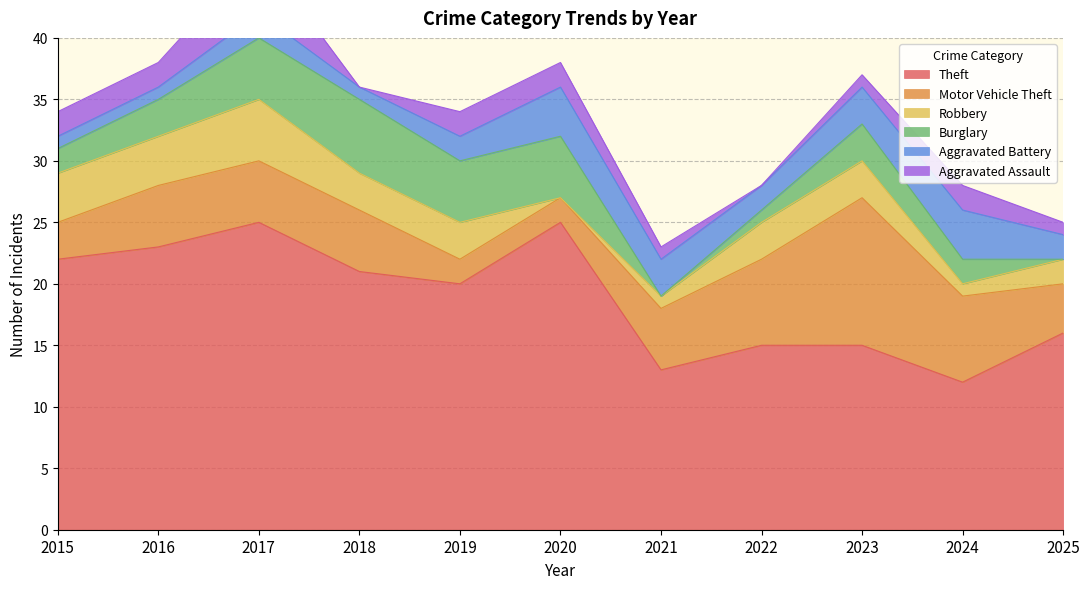

Where is the first local minimum for Robbery?

2020